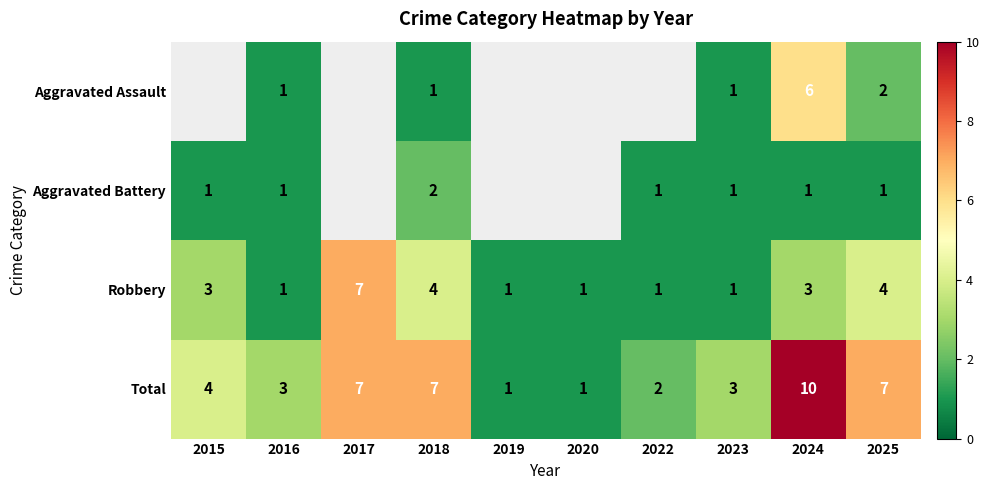

What is the smallest value displayed?

1.0